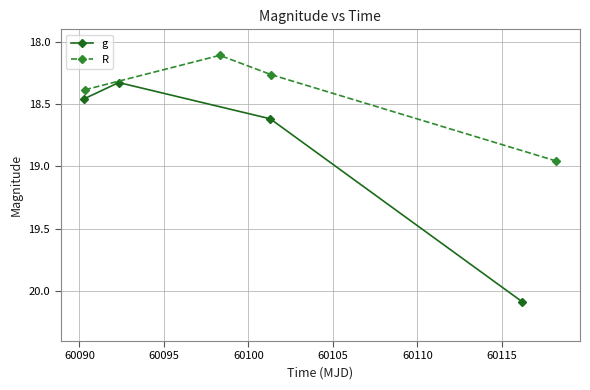

In g, how many points are lower than both neighbors (excluding endpoints)?

1